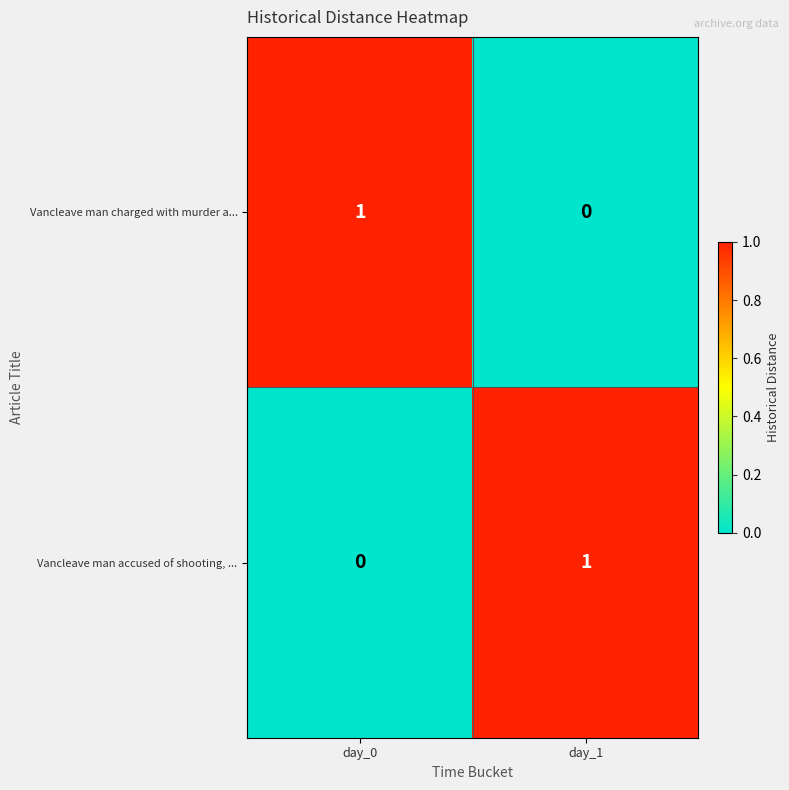

Is the value of Vancleave man charged with murder a... at day_0 greater than the value of Vancleave man accused of shooting, ... at day_0?

Yes